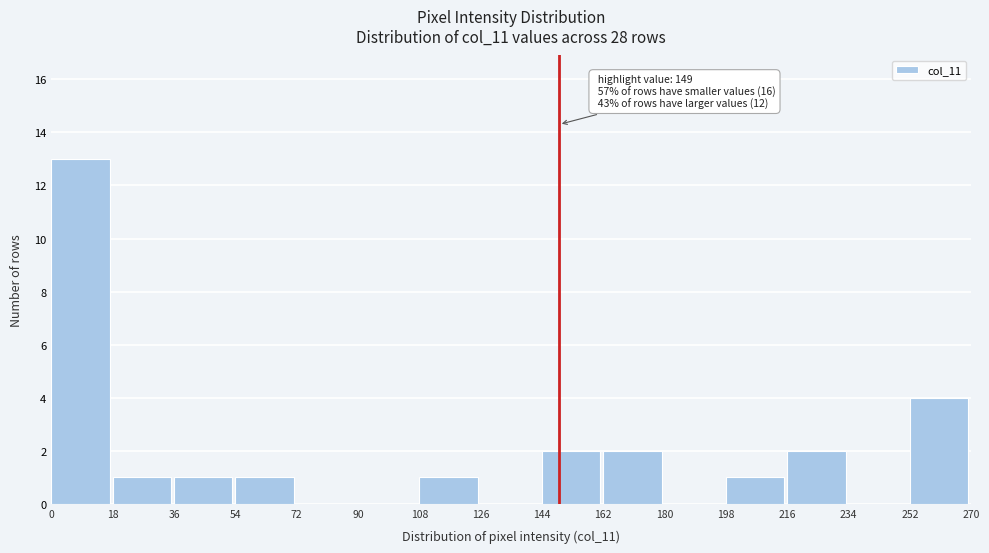

Which range on the x-axis has the tallest bar?

0 to 18